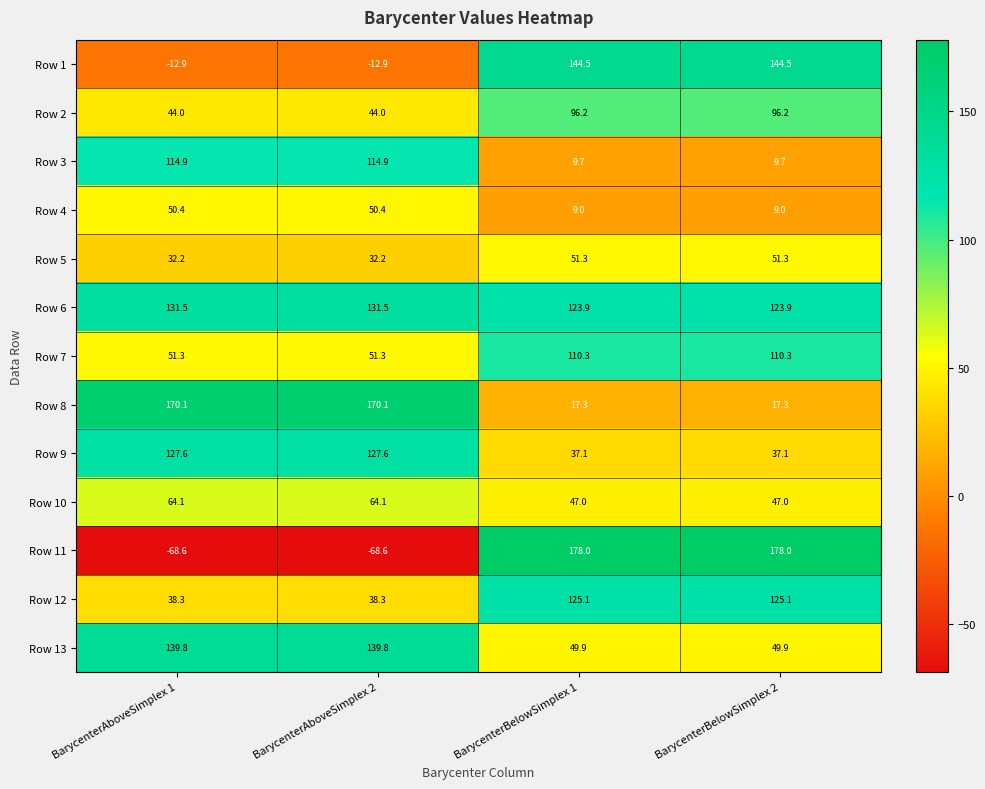

Is it true that Row 7 equals 183.3 at BarycenterBelowSimplex 2?

False